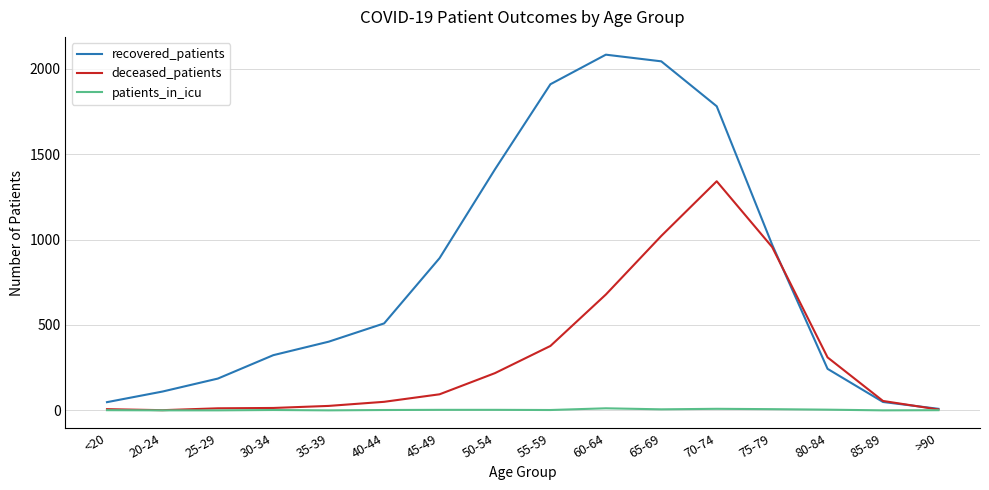

What value does the deceased_patients series have at 45-49, to the nearest 50?

100